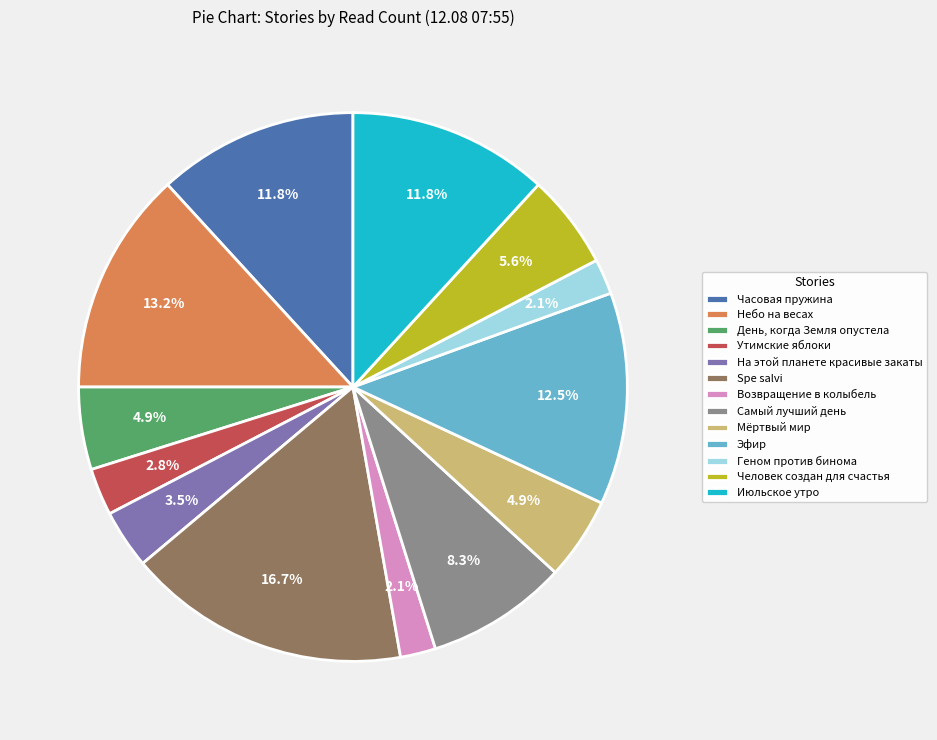

Count the number of slices in the pie.

13